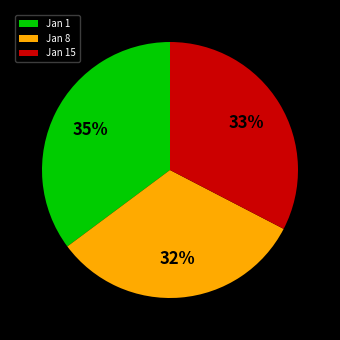

What percentage is the Jan 8 slice, to the nearest percent?

32%